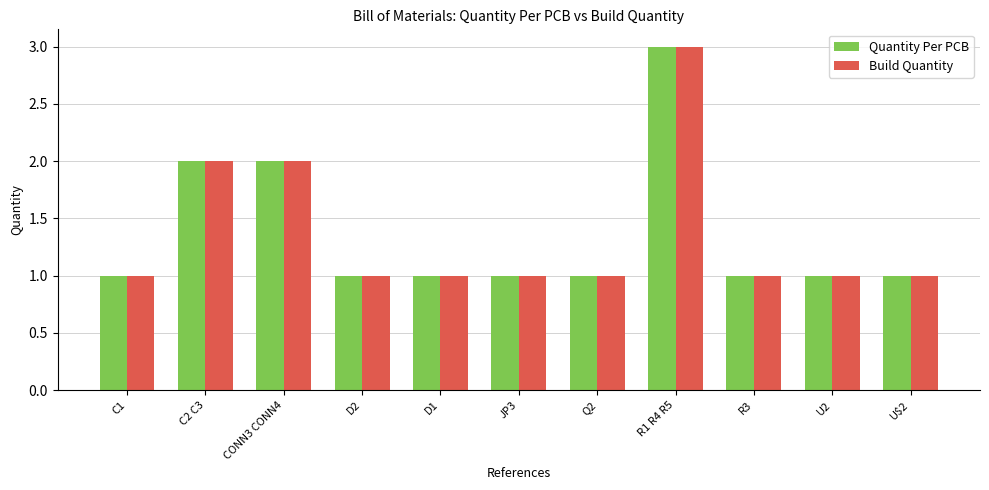

The Quantity Per PCB series shows 0 at D1. True or false?

False